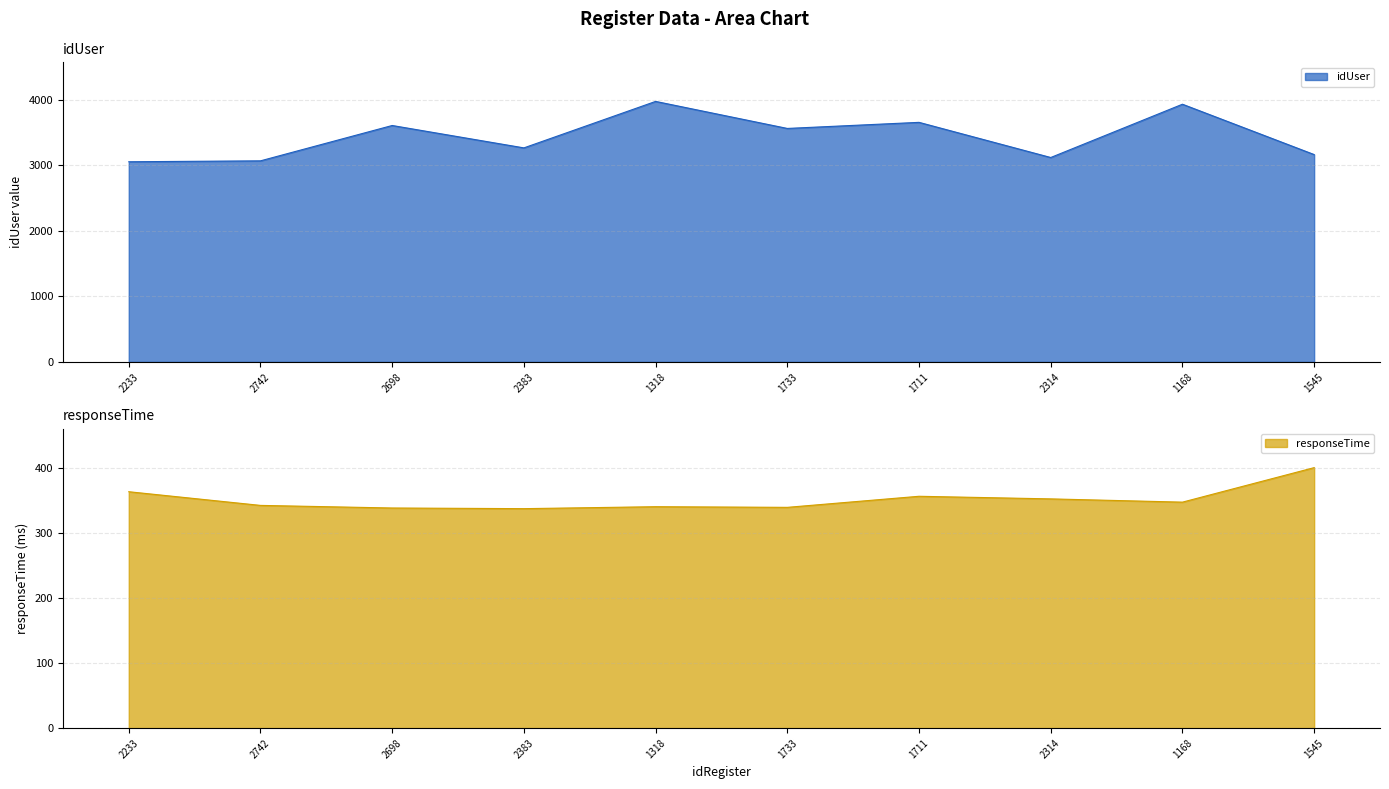

What is the difference between the second highest and second lowest values in the idUser series?

865